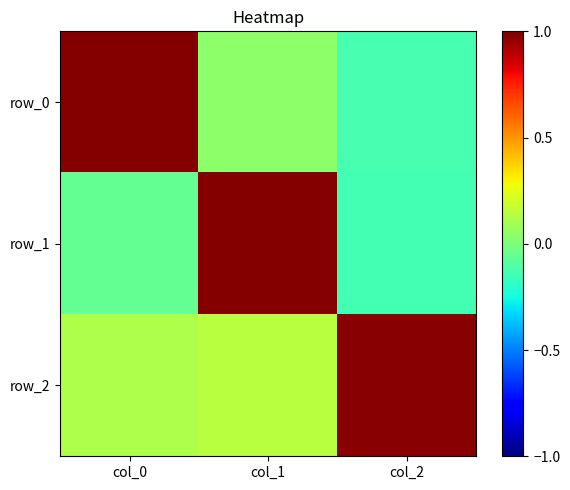

Which label corresponds to the smallest value in the chart?

col_2